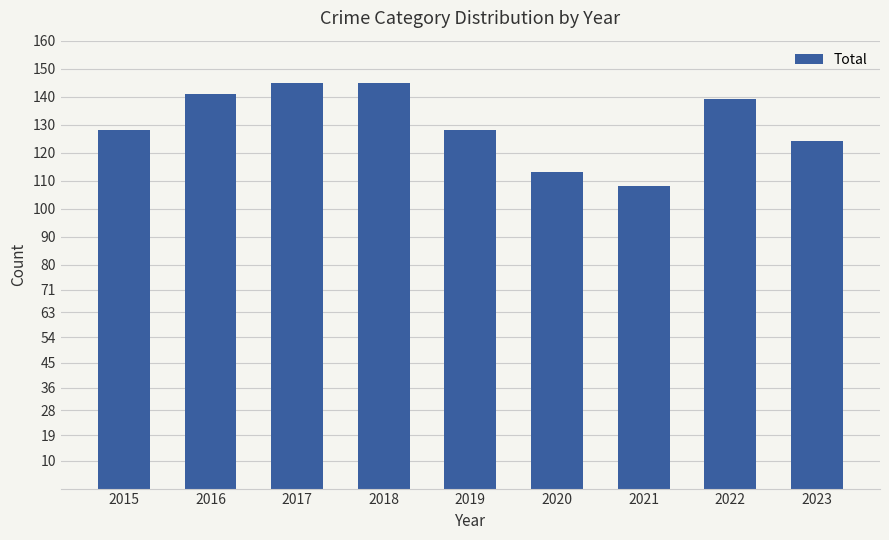

Is it true that the value at 2019 is 212?

False